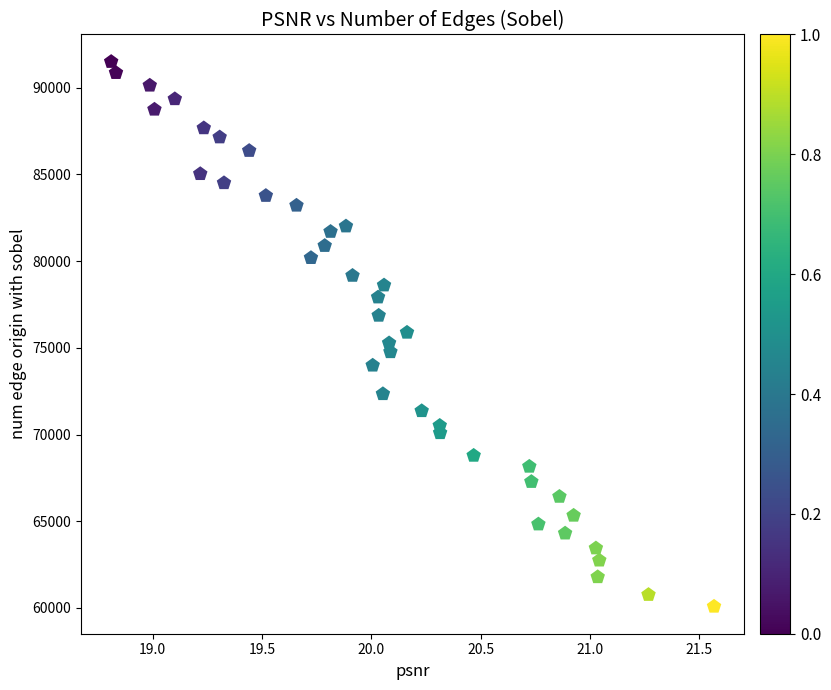

What is the range of Y values (max minus min)?

31415